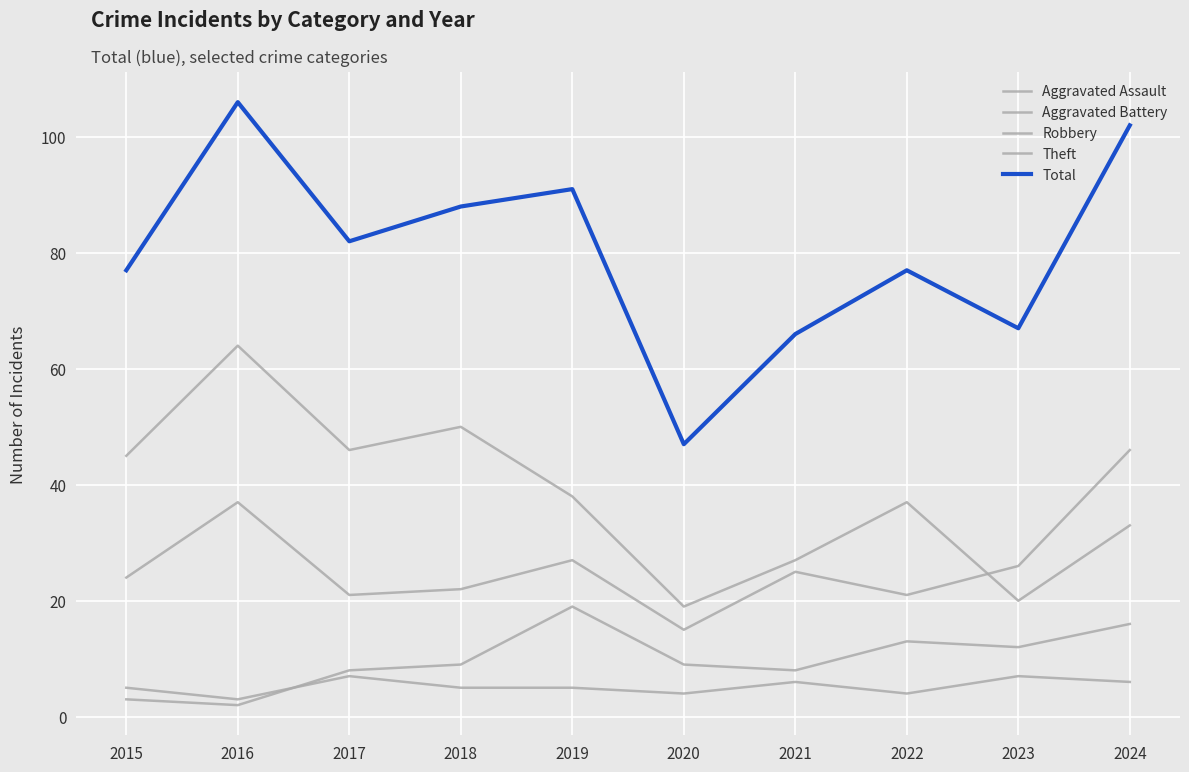

Read the Theft value at 2020.

19